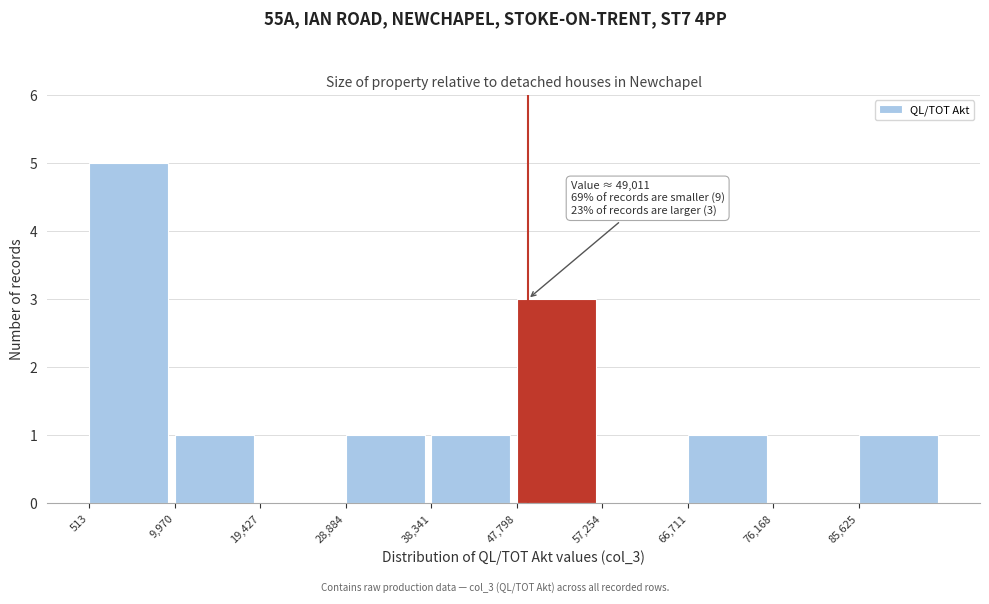

Over which range of the x-axis is the bar tallest?

1000 to 10000